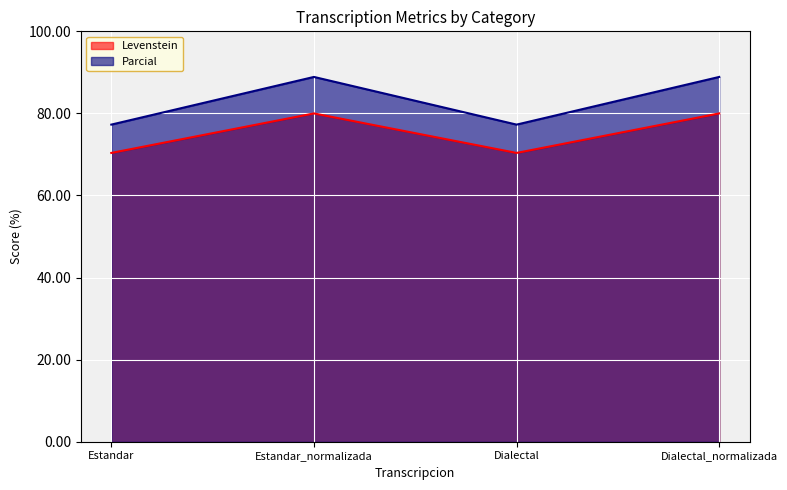

Between Dialectal and Dialectal_normalizada, which series saw the biggest shift?

Parcial